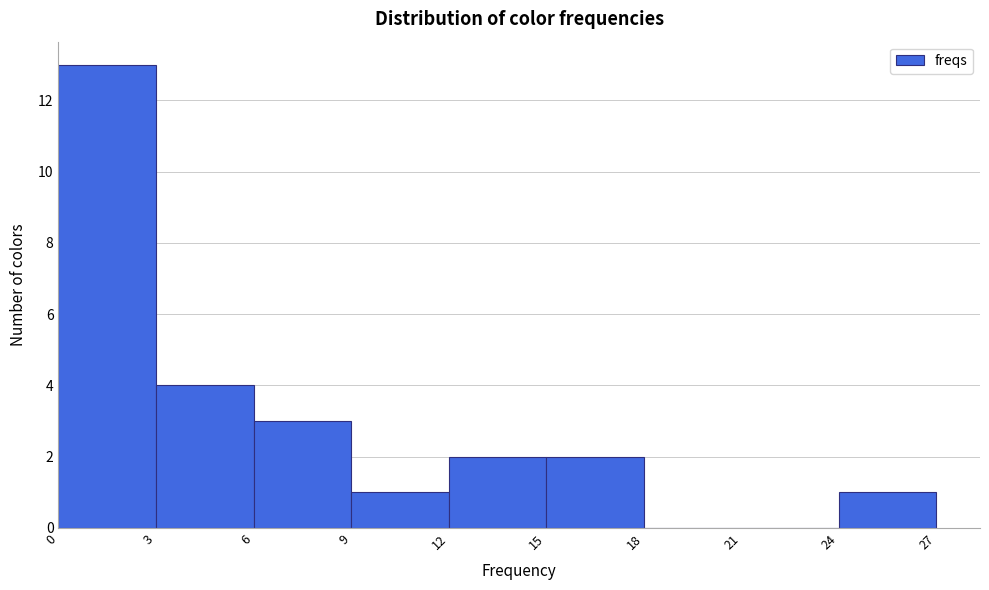

Over which range of the x-axis is the bar tallest?

0 to 3